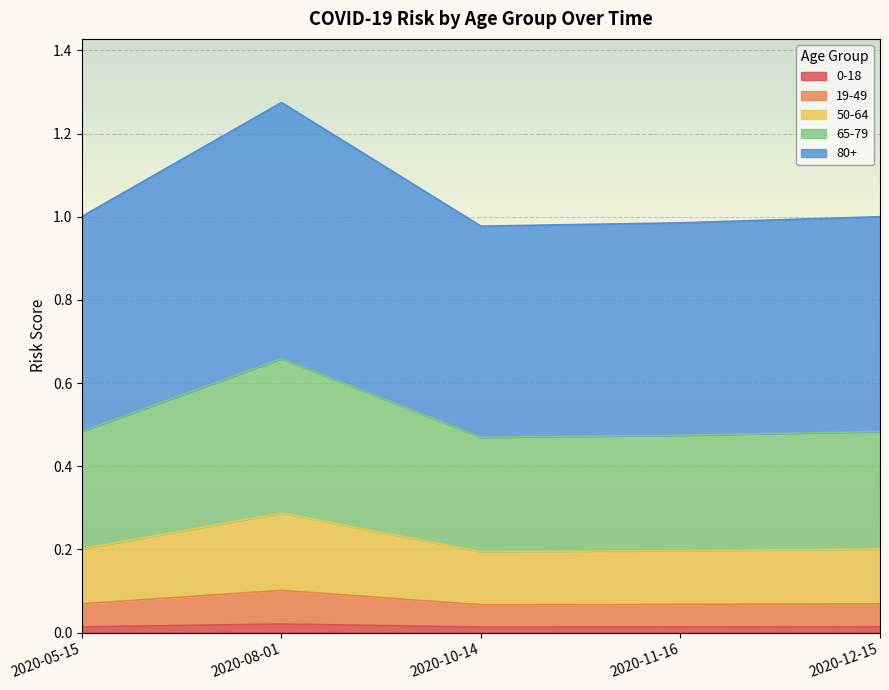

At which category is the sum across all series the highest?

2020-08-01